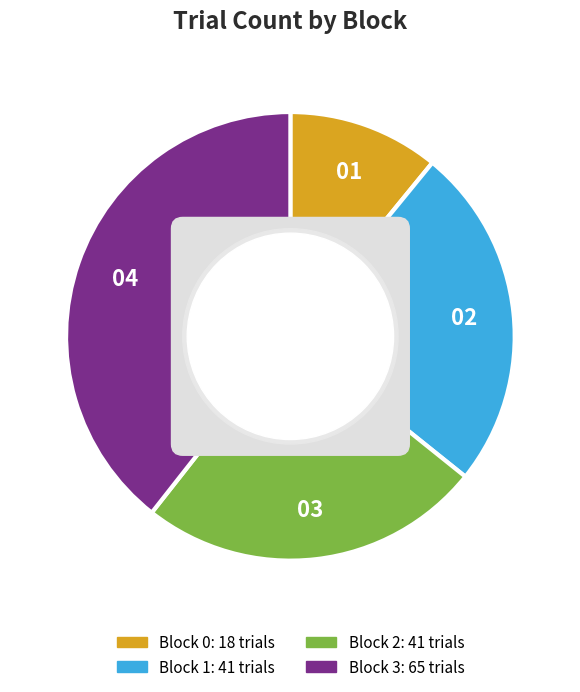

Do Block 0 and Block 3 together represent more than half of the pie?

Yes